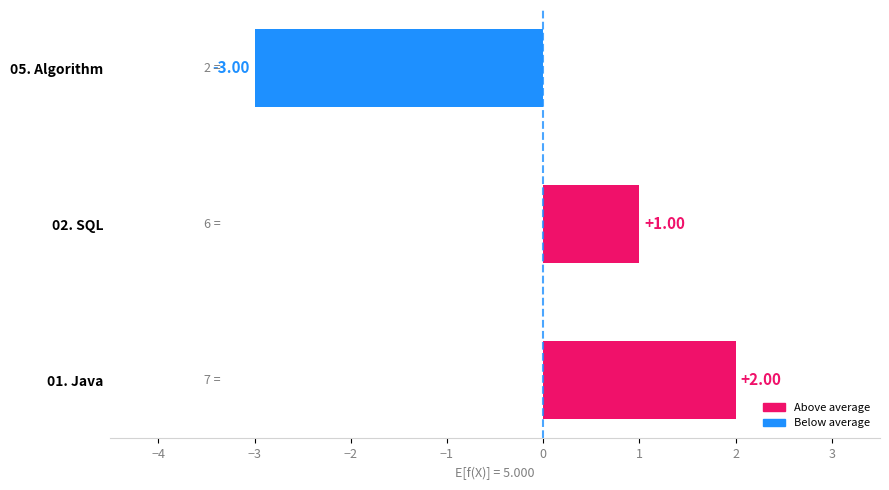

Does the chart contain stacked bars?

No